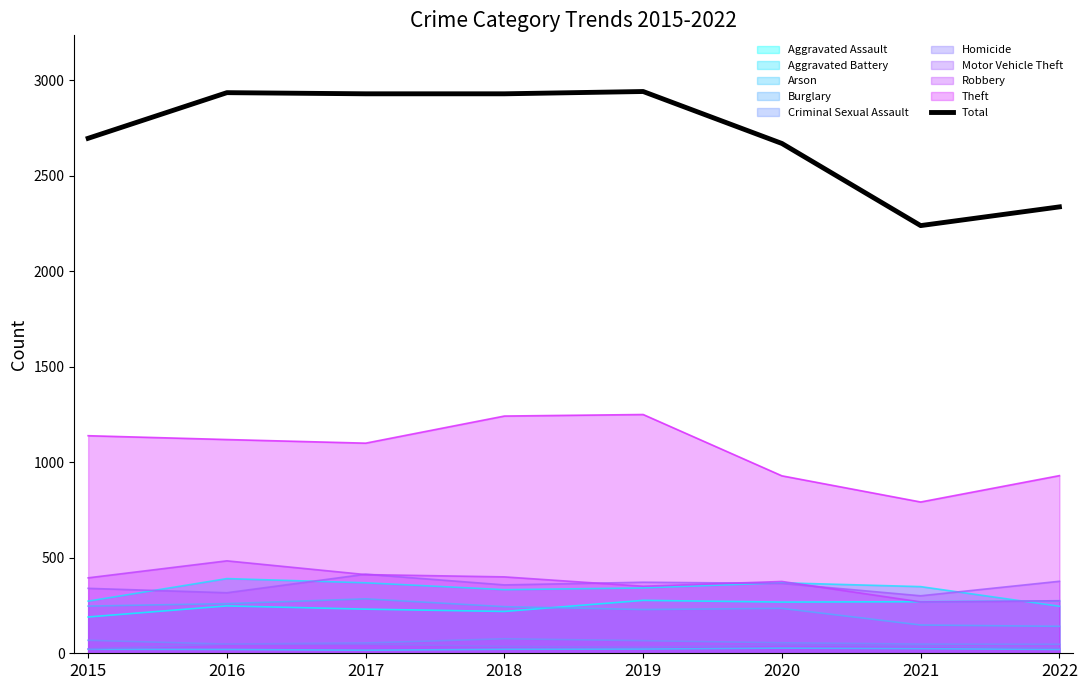

What is the value of the 8th point from the left?

2337